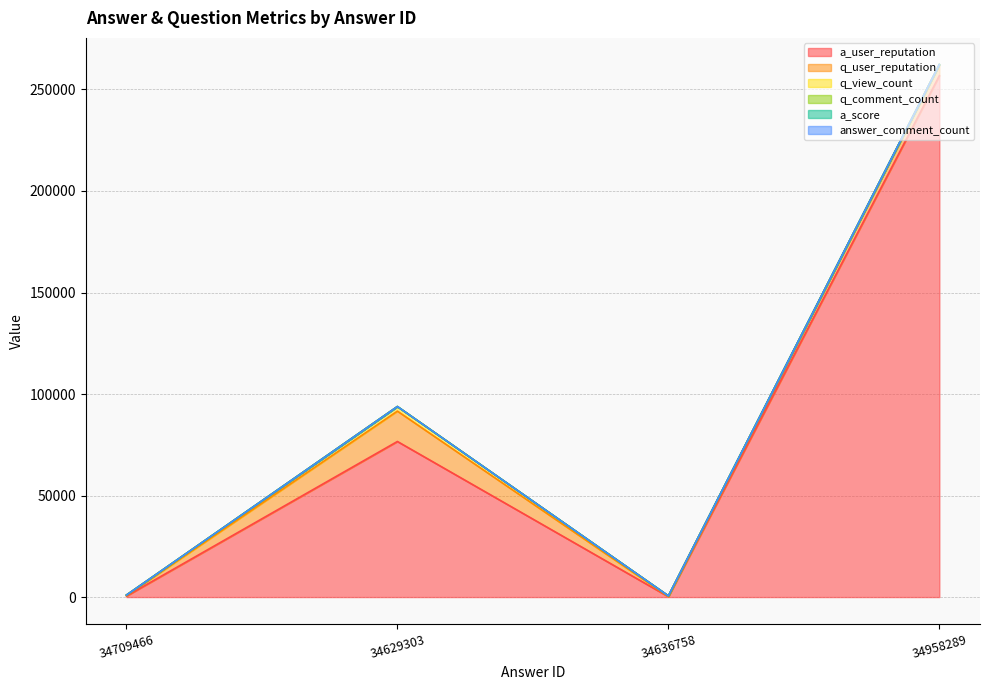

Reading left to right, list all the values displayed in this chart.

a_user_reputation: 34709466=500	34629303=76627	34636758=187	34958289=256774
q_user_reputation: 34709466=301	34629303=14952	34636758=75	34958289=5277
q_view_count: 34709466=183	34629303=2262	34636758=336	34958289=221
q_comment_count: 34709466=5	34629303=0	34636758=6	34958289=10
a_score: 34709466=2	34629303=4	34636758=1	34958289=2
answer_comment_count: 34709466=0	34629303=0	34636758=0	34958289=1